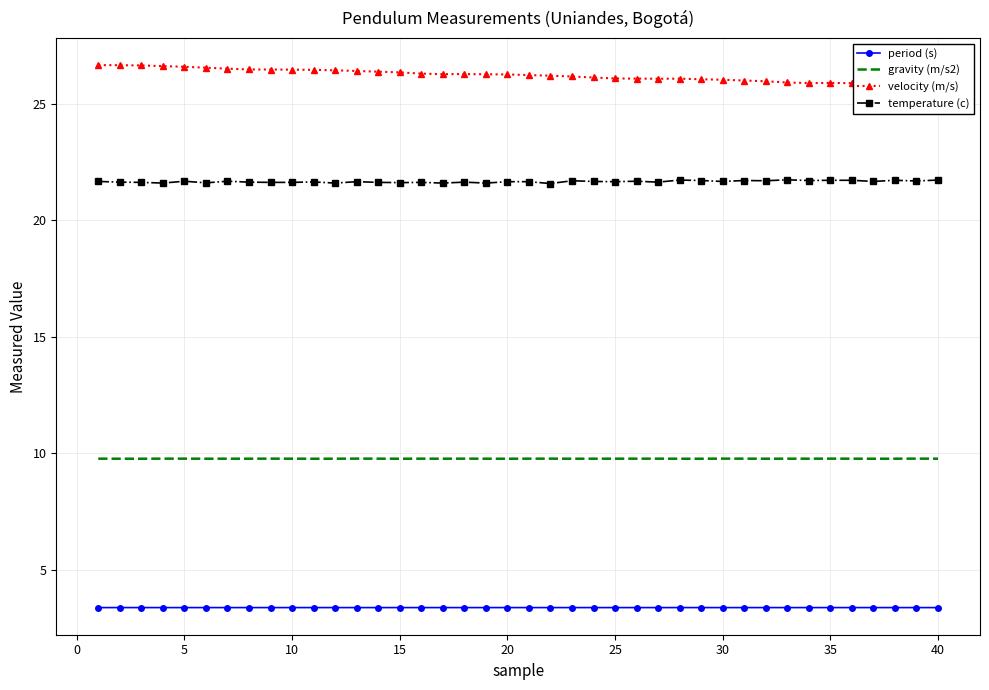

Is it true that temperature (c) equals 11.8 at 5?

False